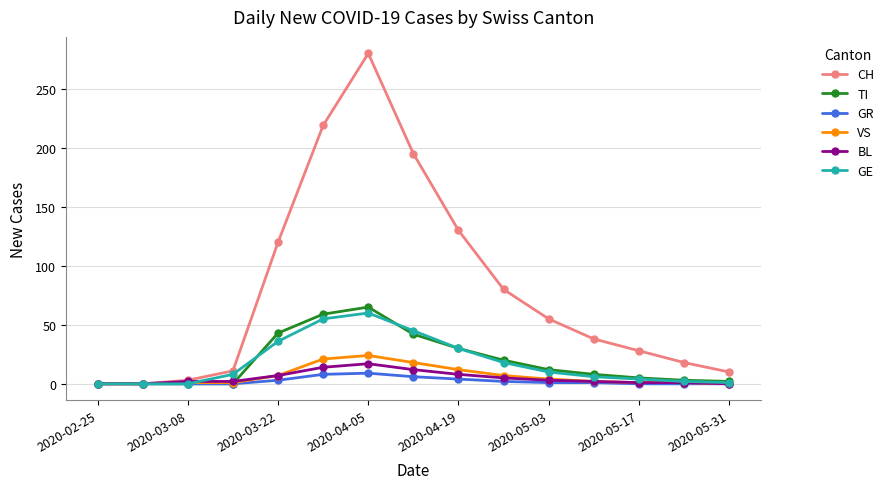

At how many categories does at least one series exceed 242?

1